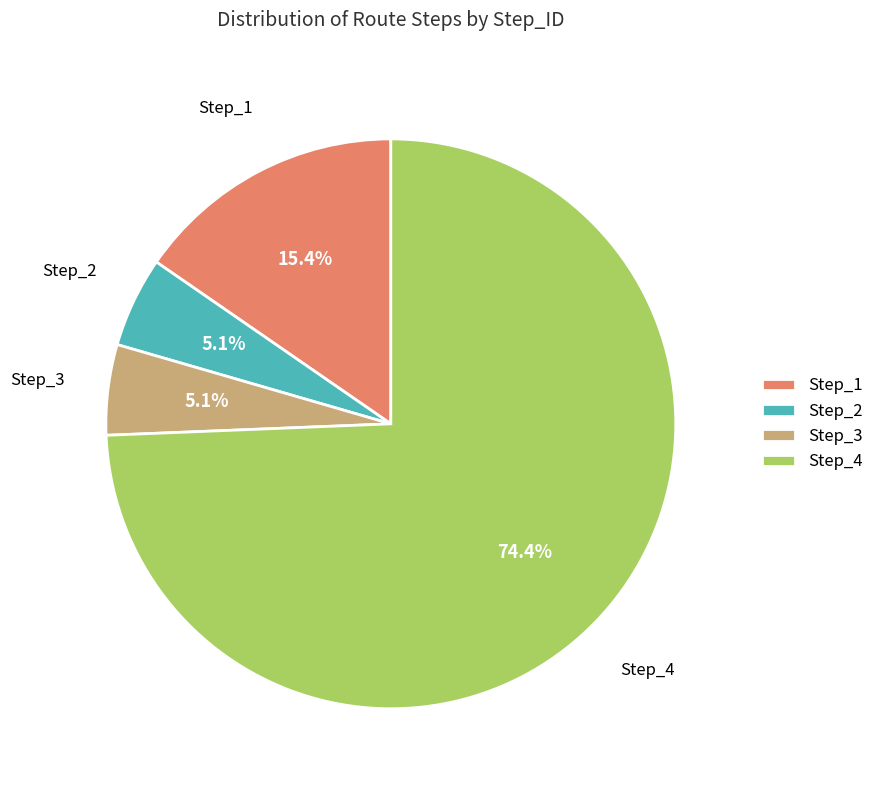

What is the largest slice in the pie chart?

Step_4